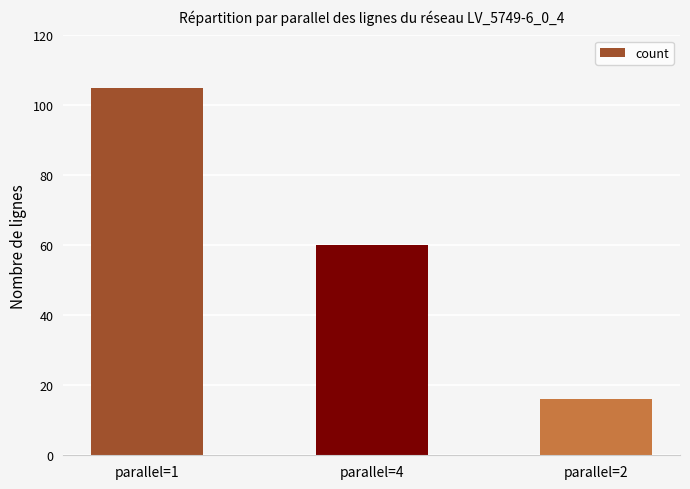

What is the maximum value shown in the chart?

105